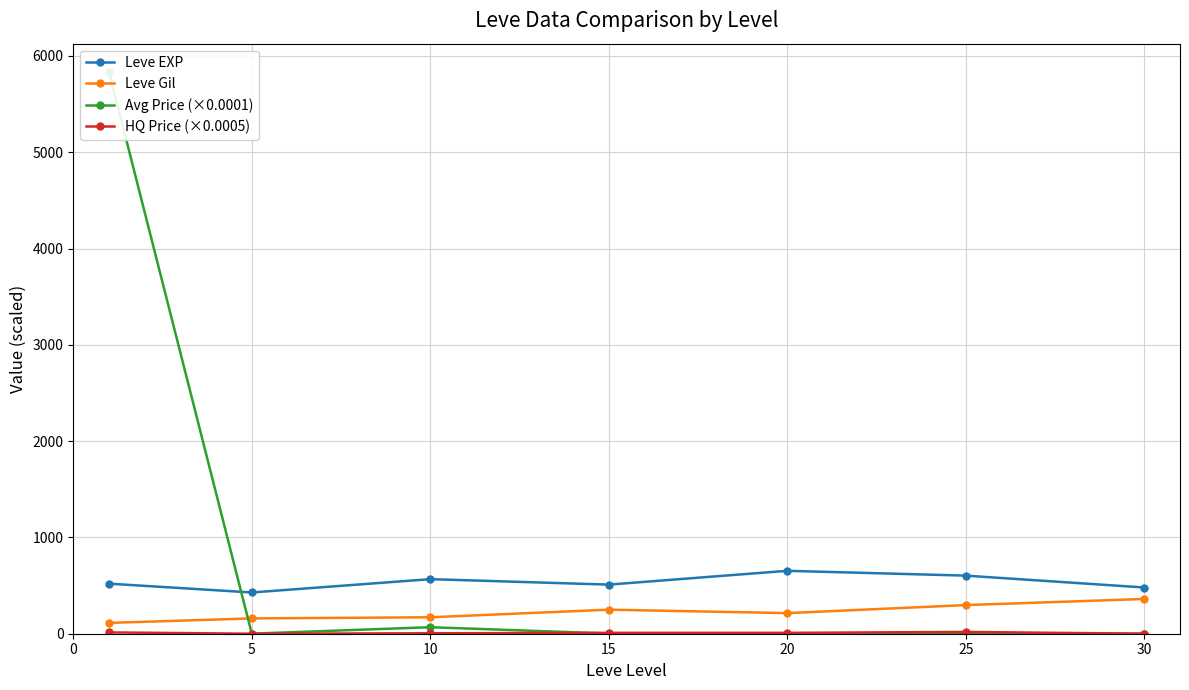

The Leve EXP series shows 510.0 at 15. True or false?

True